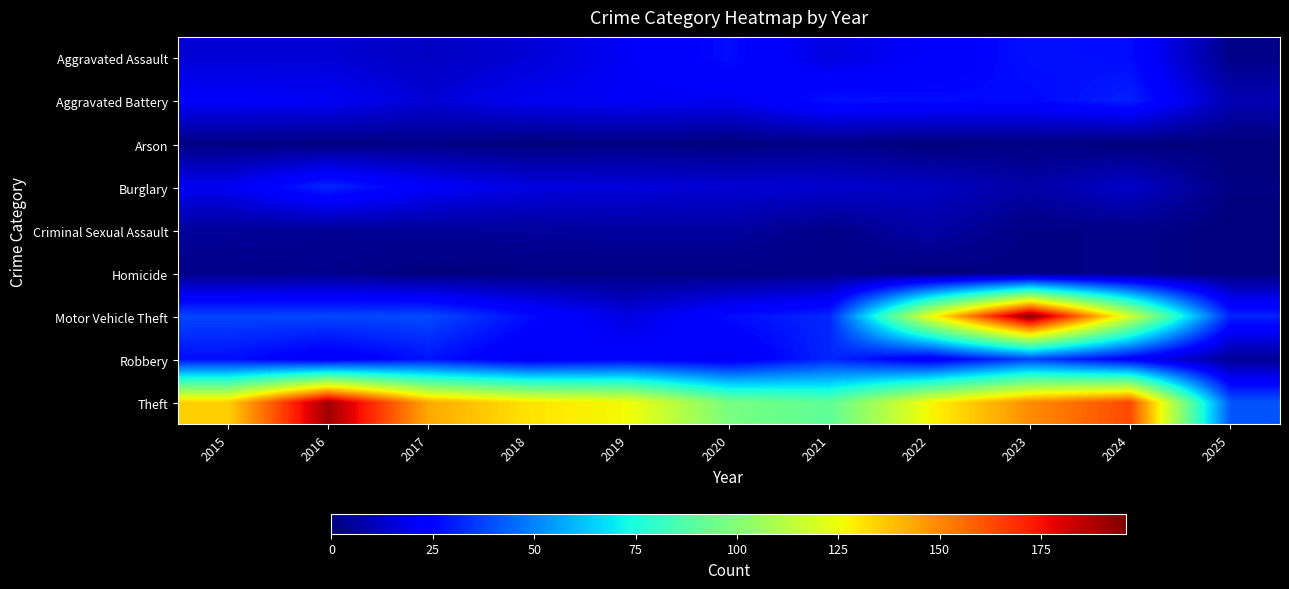

Which series has the largest total across all categories?

Theft